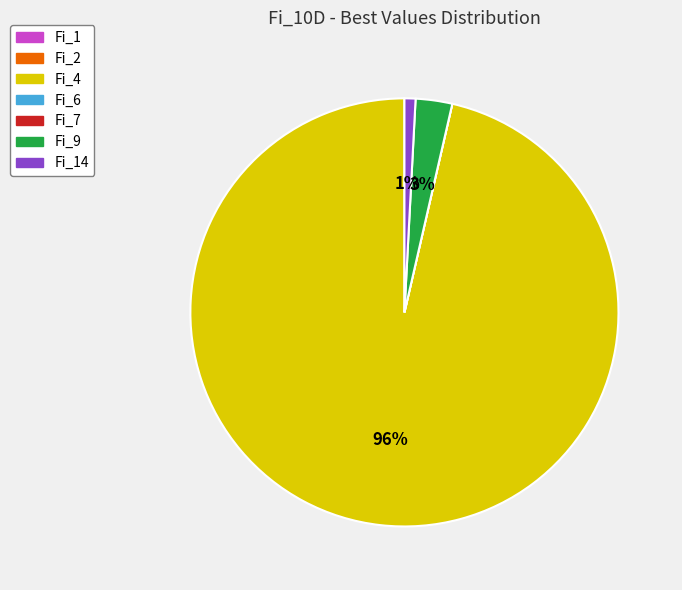

Which slice represents more than half of the pie?

Fi_4